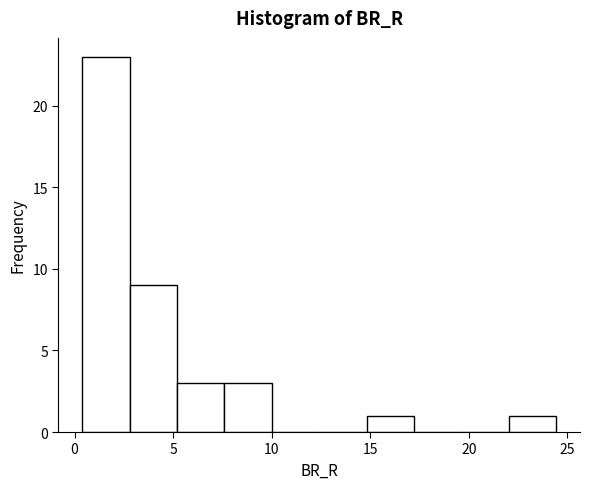

How tall is the bar that spans 3.0 to 5.0 on the x-axis? Neither the bar edges nor the heights are printed on the chart, so give them approximately, as read against the axes.

9